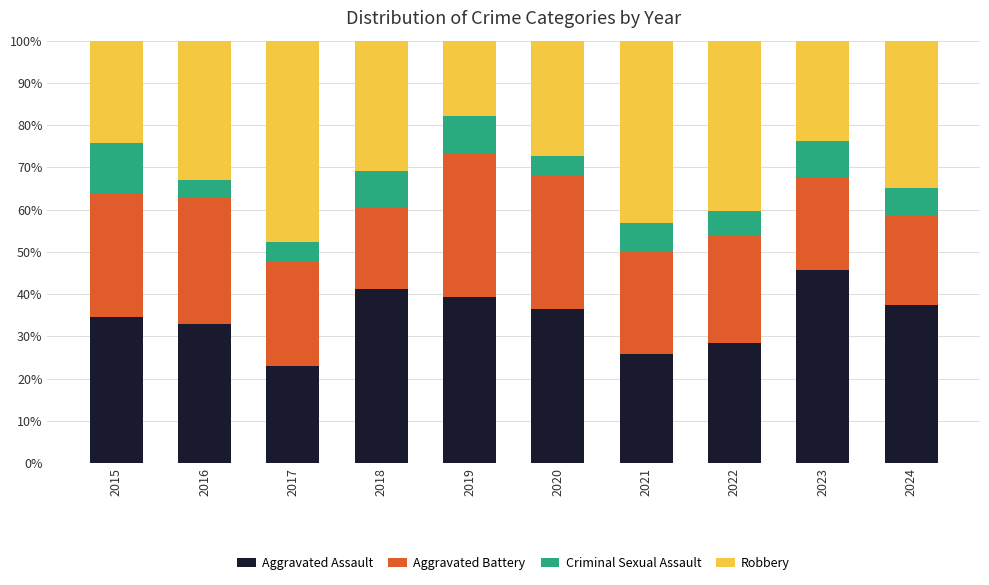

What is the maximum value for Aggravated Assault?

45.8